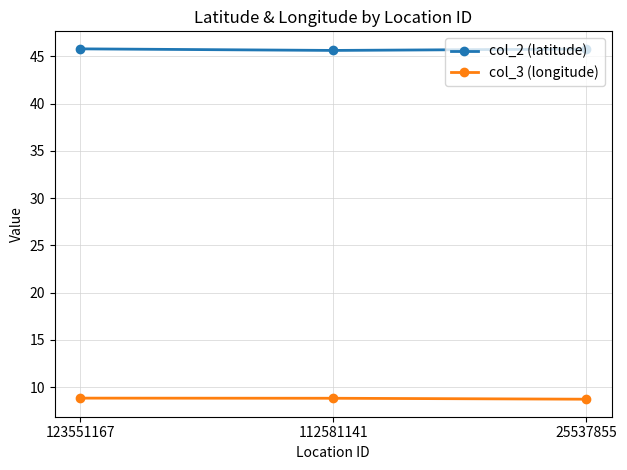

How many lines are shown in the chart?

2